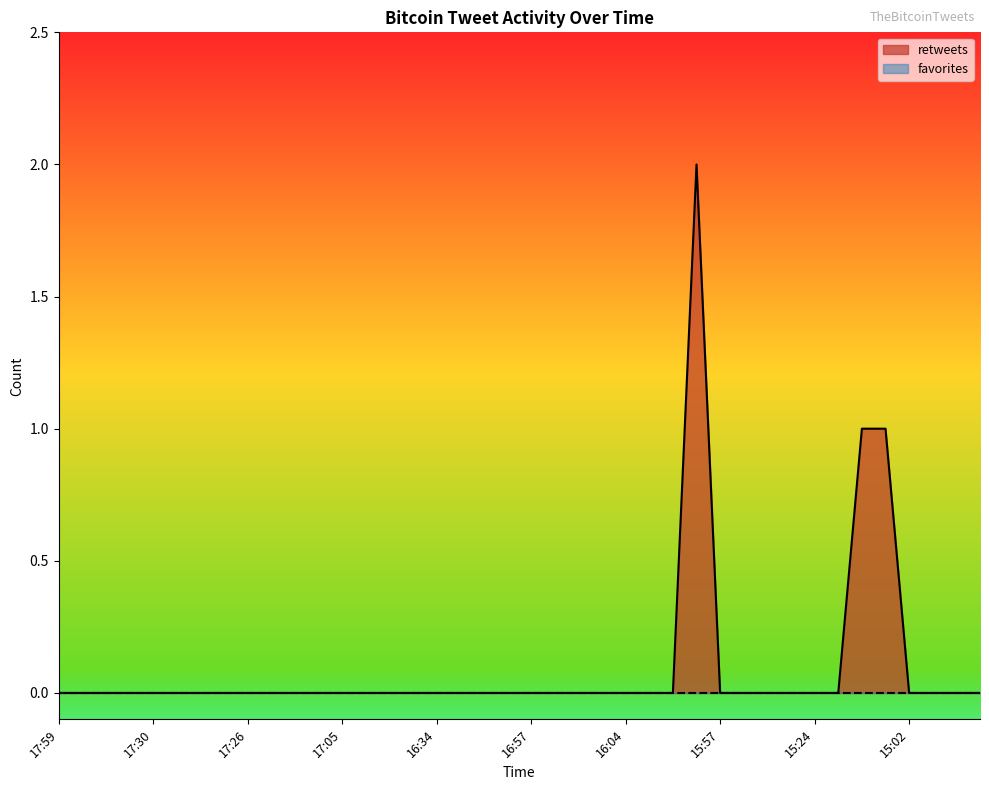

How many positive values are there?

3